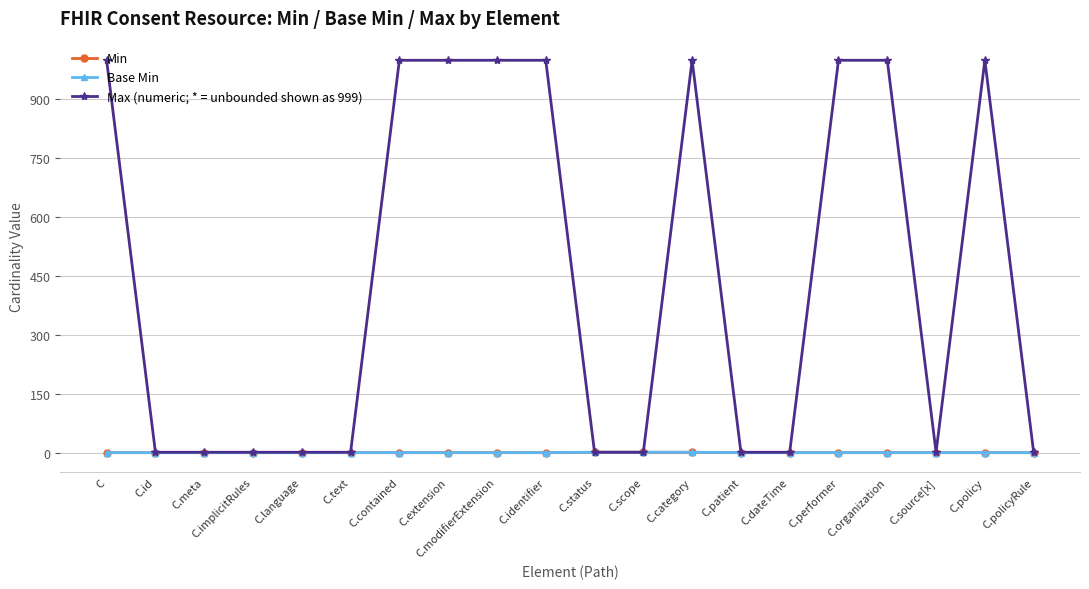

True or false: Max (numeric; * = unbounded shown as 999) and Min cross at least once.

False